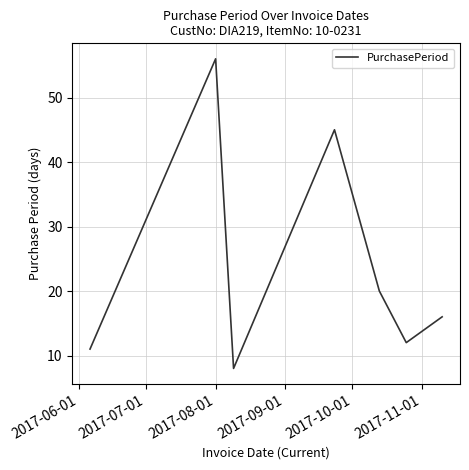

How many interior local peaks (higher than both neighbors) does the data have?

2